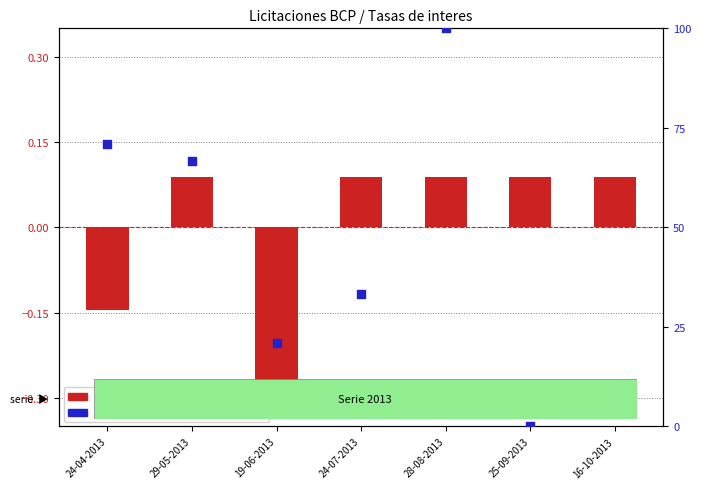

At which category is the sum across all series the highest?

28-08-2013